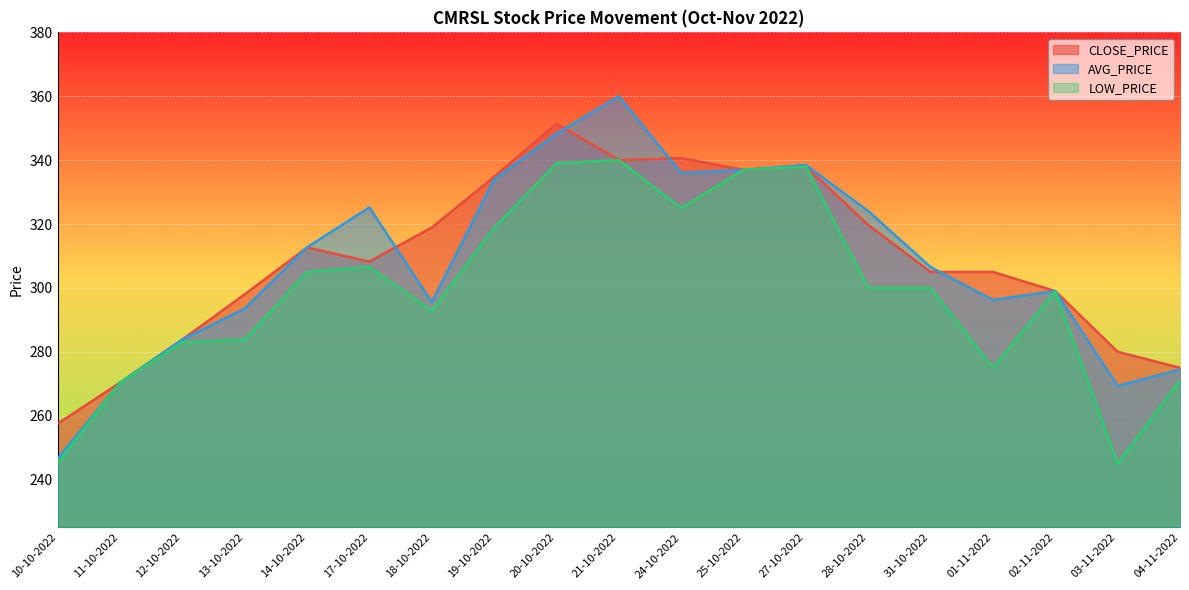

Rank the series by their maximum value, from highest to lowest.

AVG_PRICE, CLOSE_PRICE, LOW_PRICE